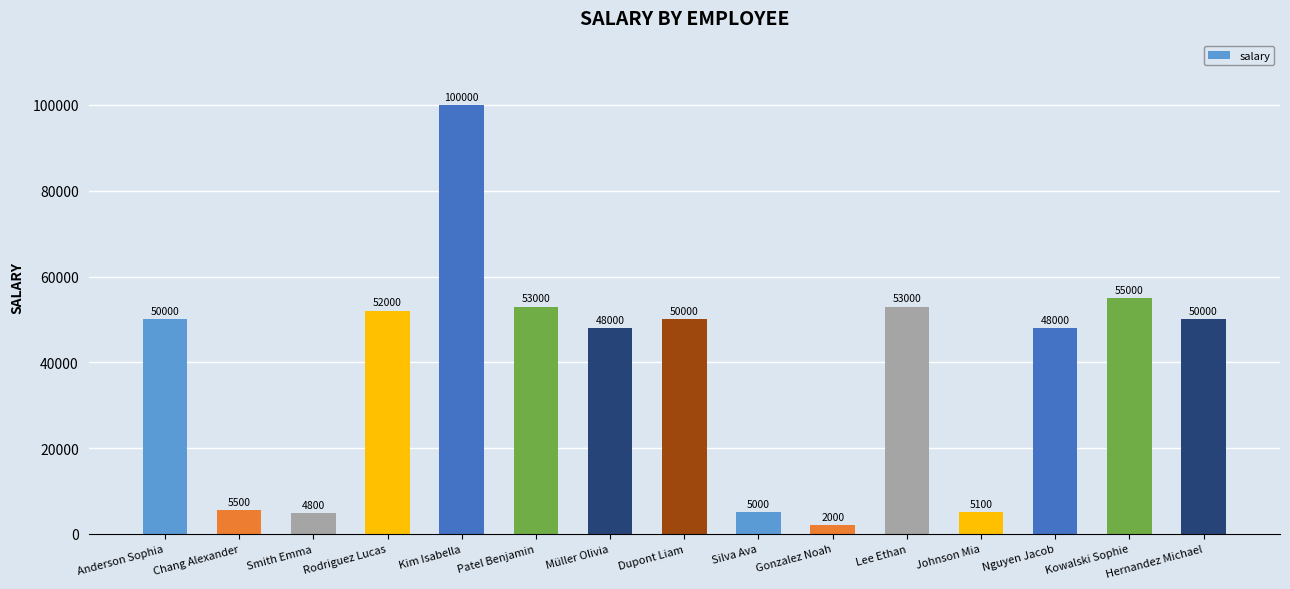

Between Chang Alexander and Silva Ava, which is larger?

Chang Alexander